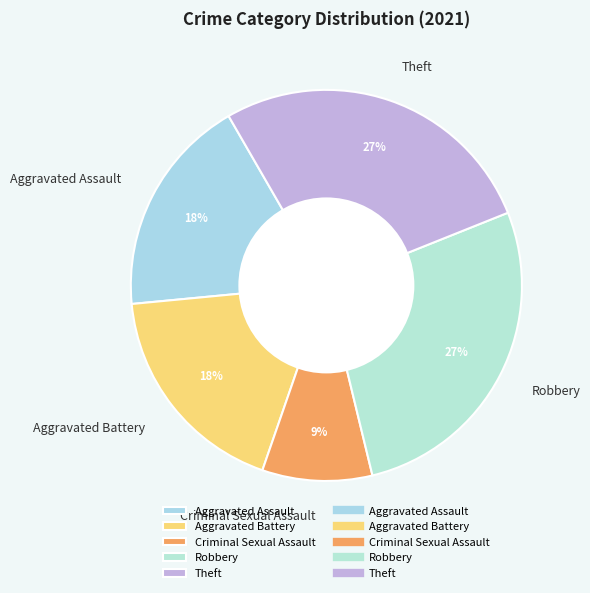

True or false: Criminal Sexual Assault accounts for 9% of the total.

True